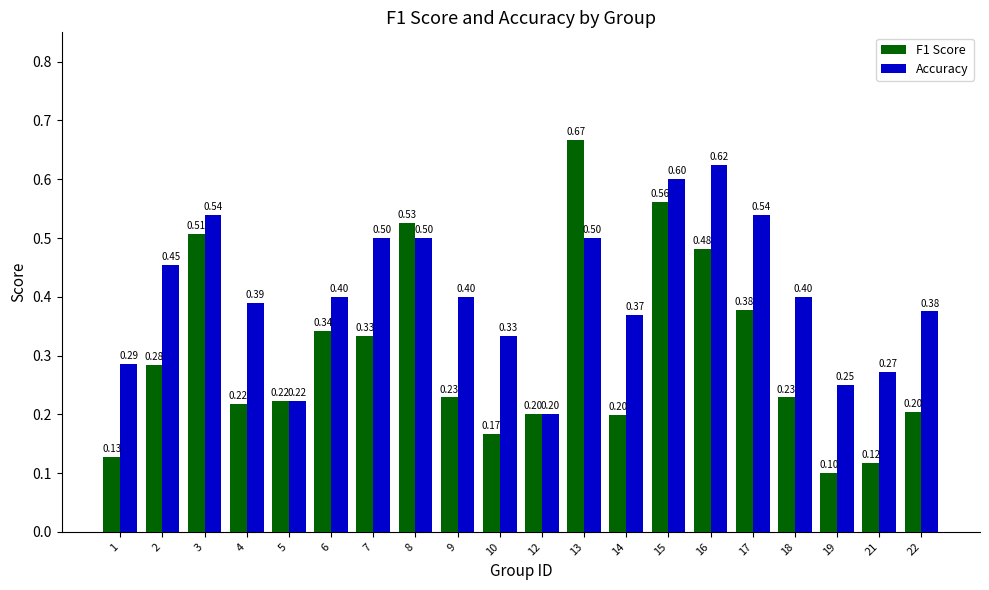

List the series in order of their overall mean, lowest first.

F1 Score, Accuracy